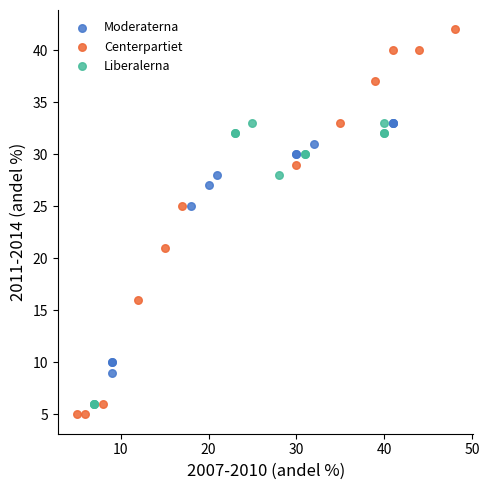

Which series reaches the maximum Y coordinate?

Centerpartiet